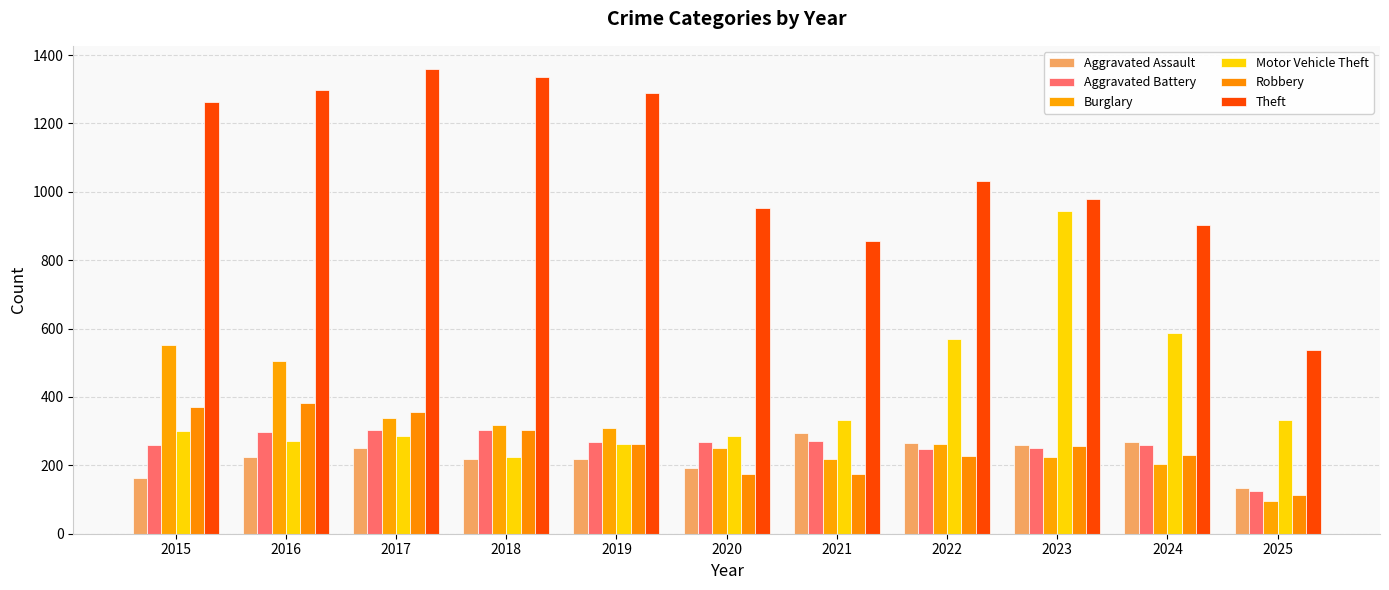

Which category has the lowest value across all series?

2025